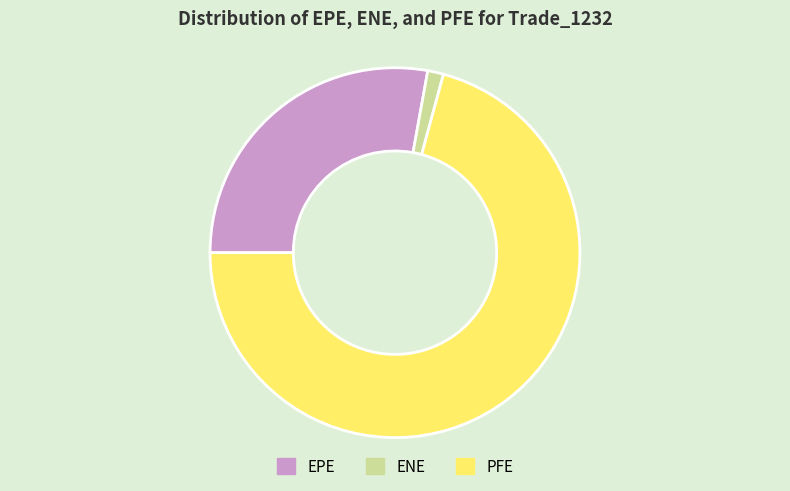

Rank the categories by value from highest to lowest.

PFE, EPE, ENE